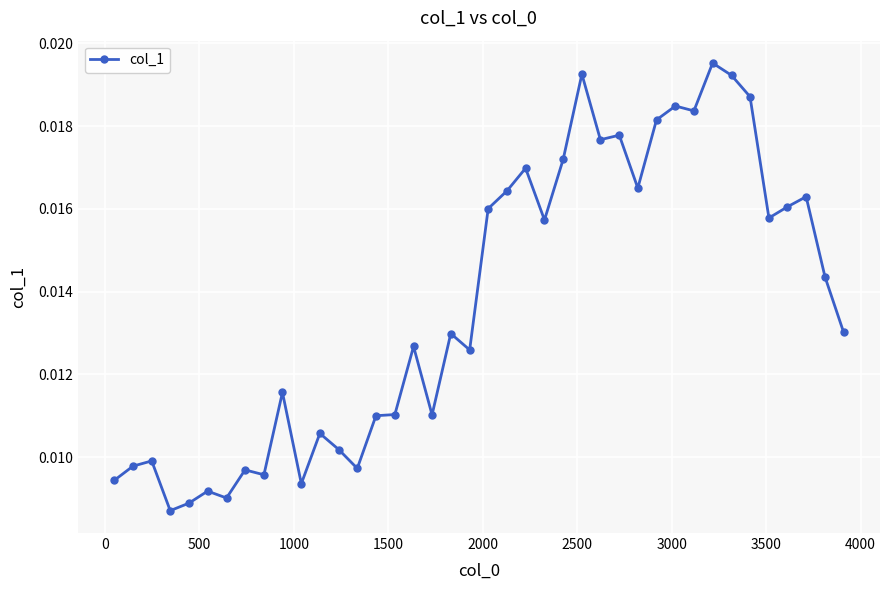

How many distinct data groups are displayed?

1